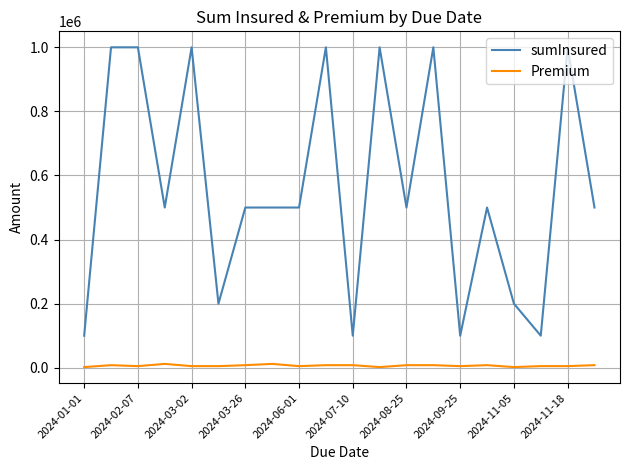

What is the maximum value shown in the chart?

1000000